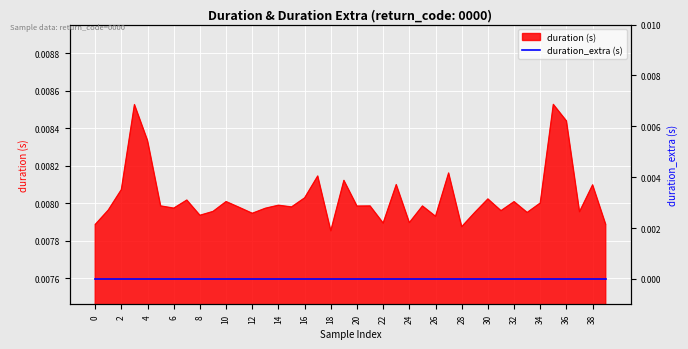

How many lines are shown in the chart?

1